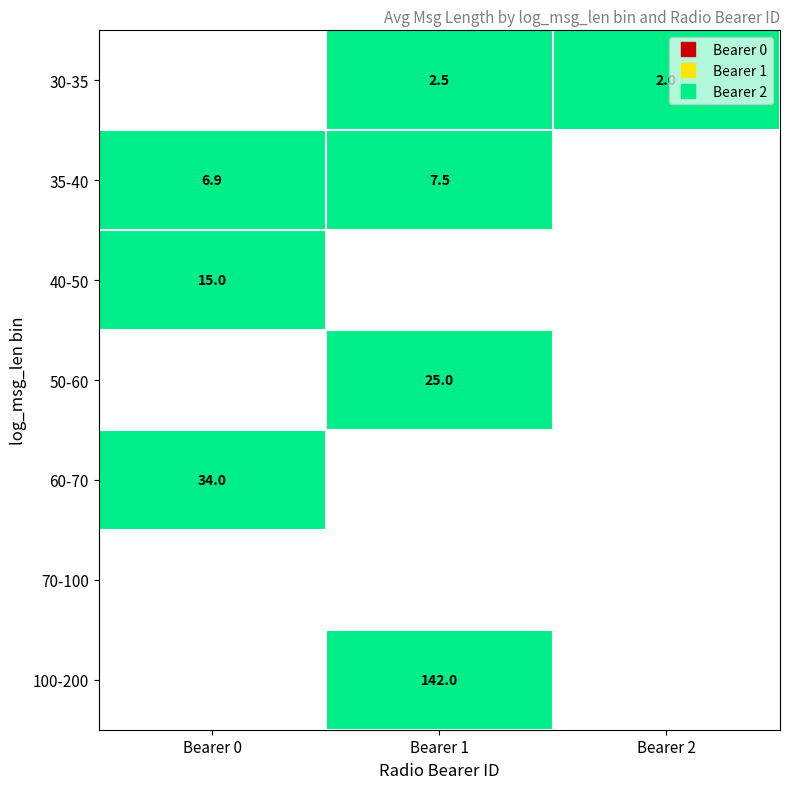

Count the number of data series in this chart.

7